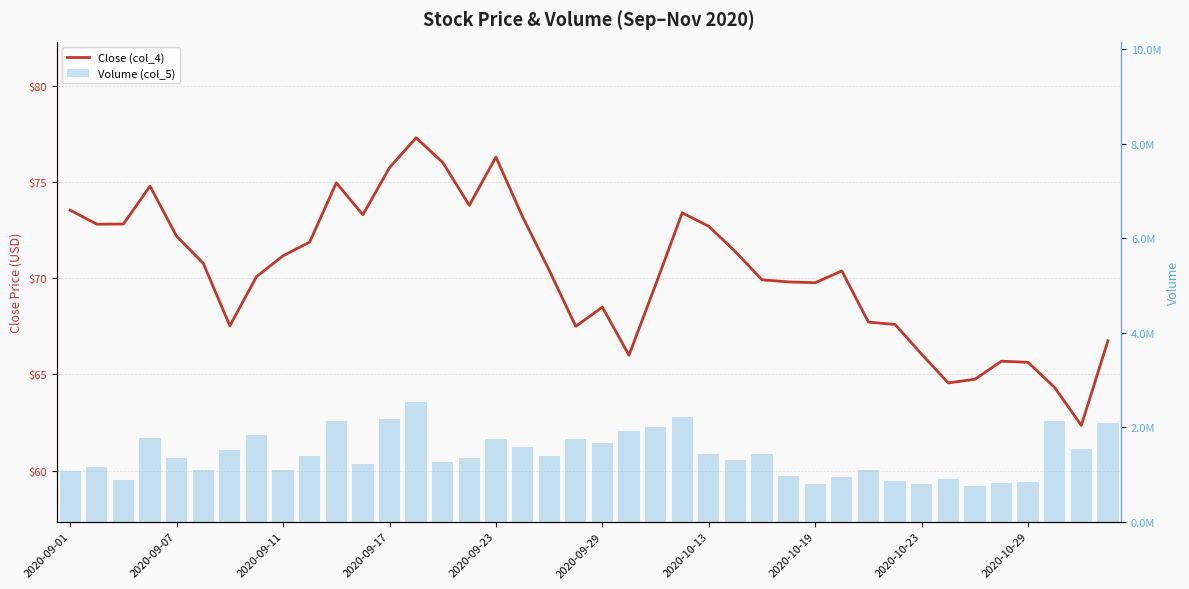

What is the sum of all Close (col_4) values?

2813.1